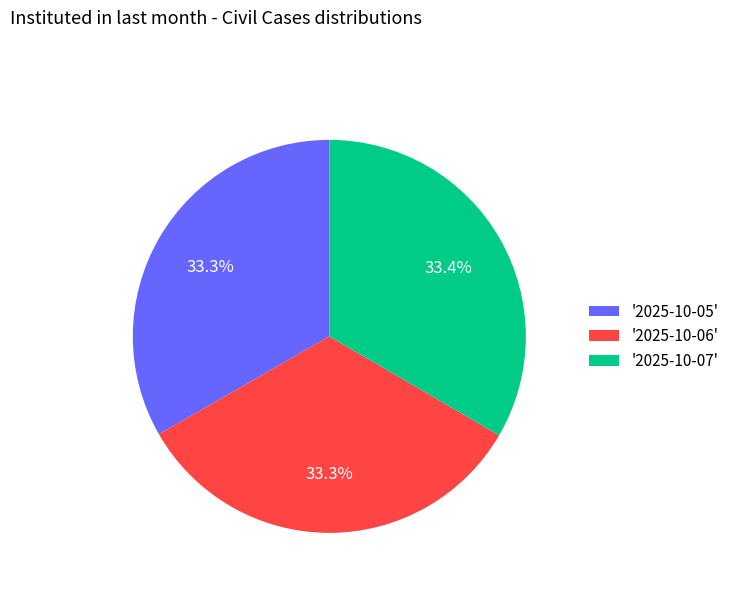

Does any single category account for the majority?

No